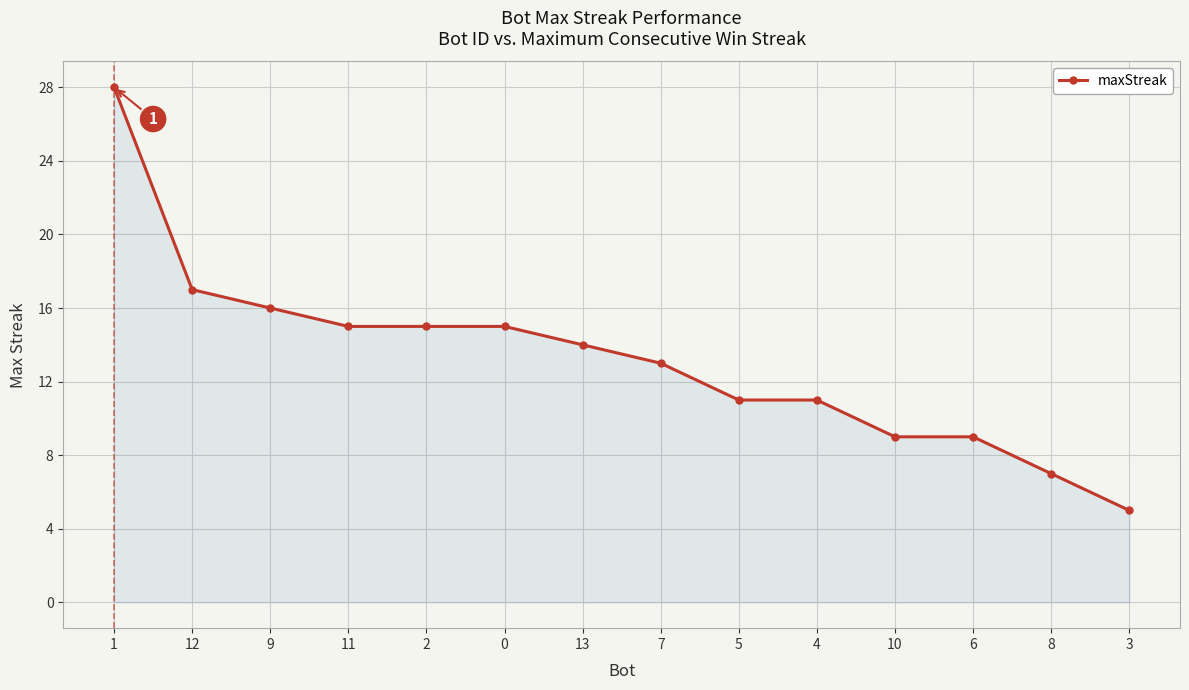

How many data points are less than 14?

7